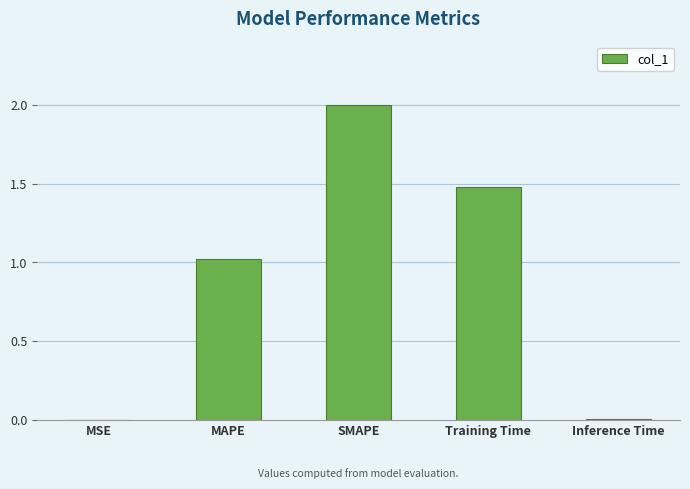

What is the sum of all values?

4.5